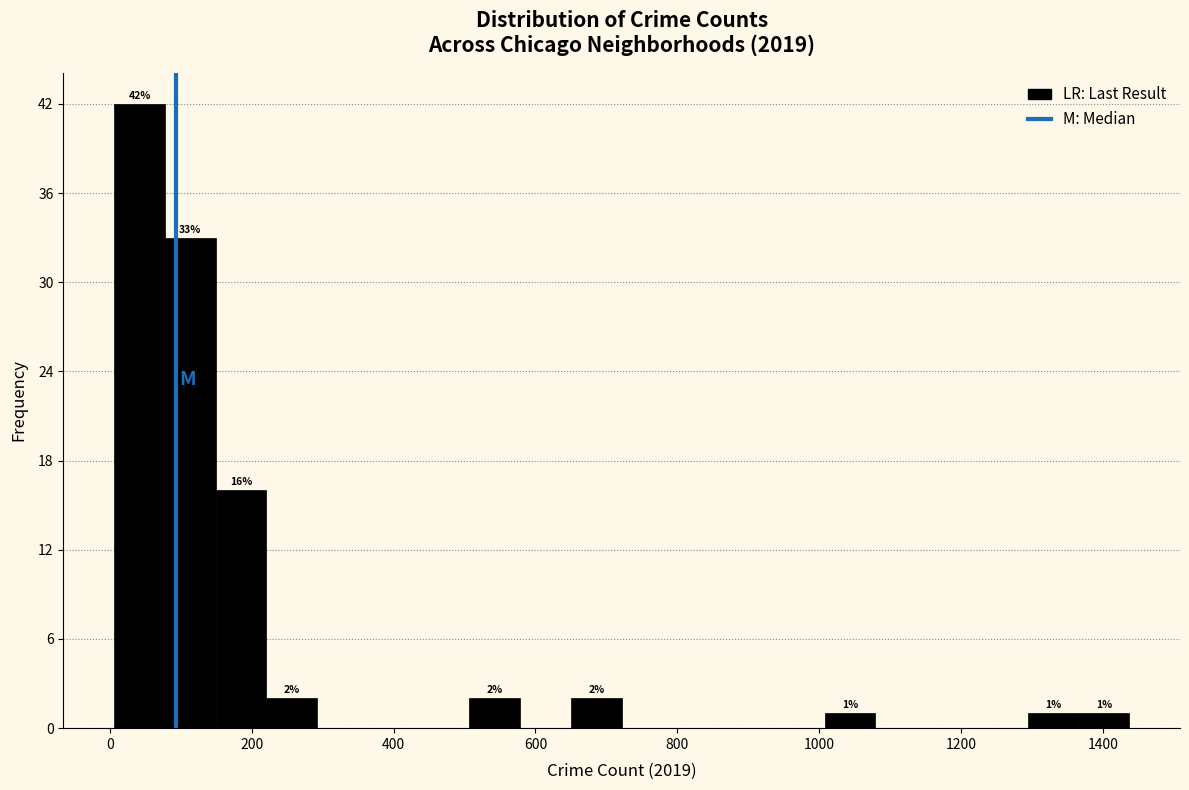

Around what value on the x-axis is the tallest bar? Give the approximate position of its centre, as read against the axis.

40